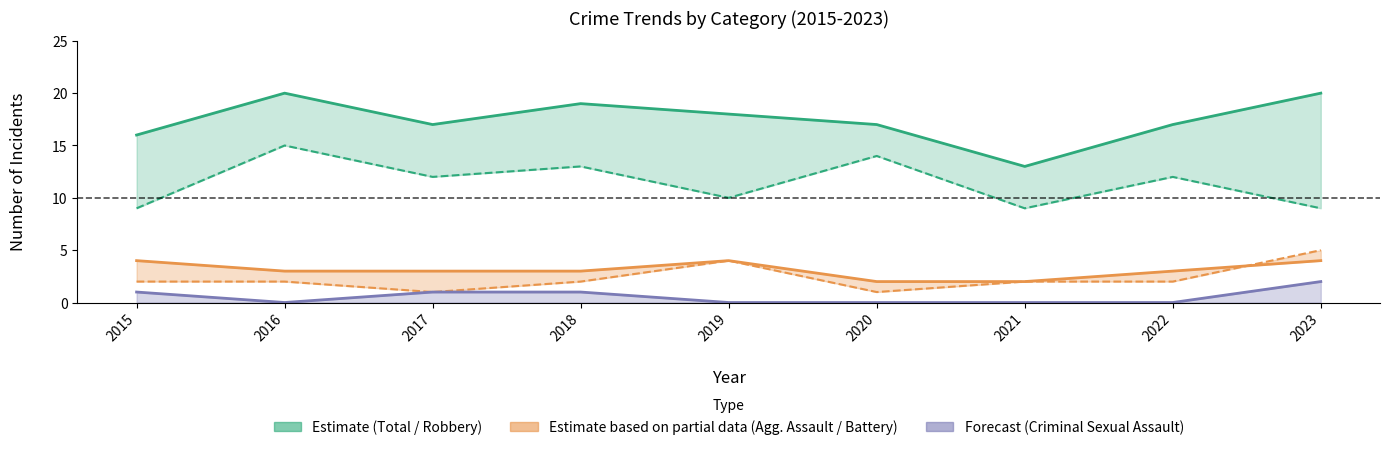

List the labels in order of Total value, smallest first.

2021, 2015, 2017, 2020, 2022, 2019, 2018, 2016, 2023